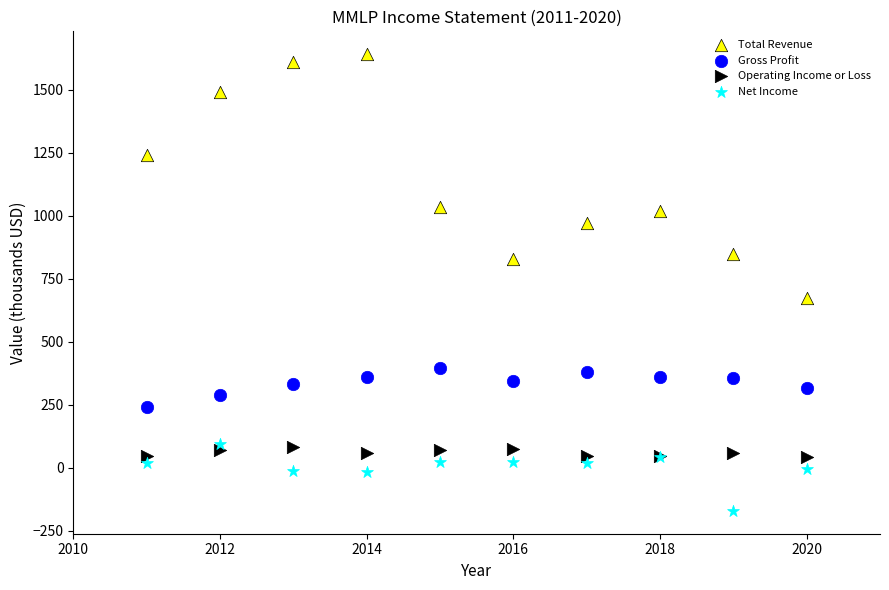

What are all the series names shown in the legend?

Total Revenue, Gross Profit, Operating Income or Loss, Net Income